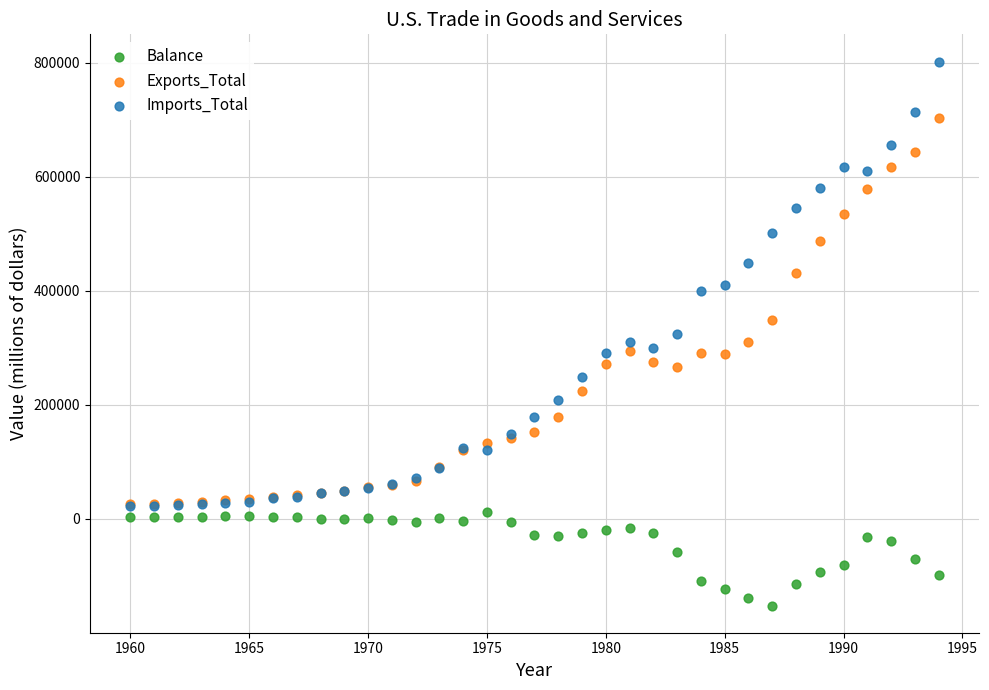

Which series reaches the minimum Y coordinate?

Balance